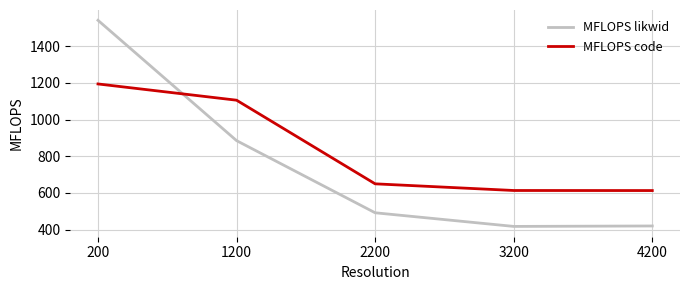

At 2200, list the series in order from largest to smallest.

MFLOPS code, MFLOPS likwid